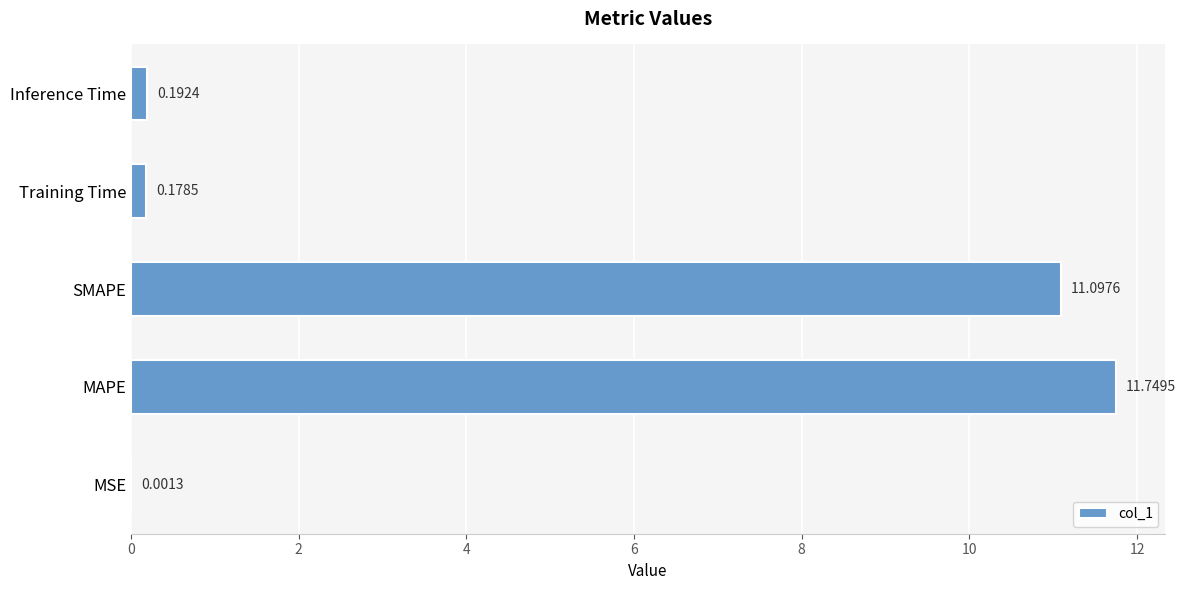

What is the sum of all values?

23.2